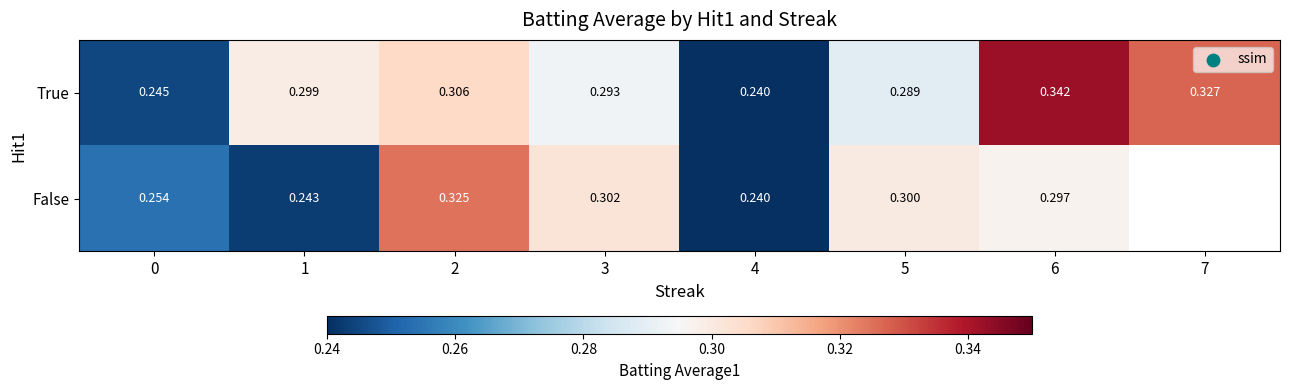

Count the number of categories in the chart.

8